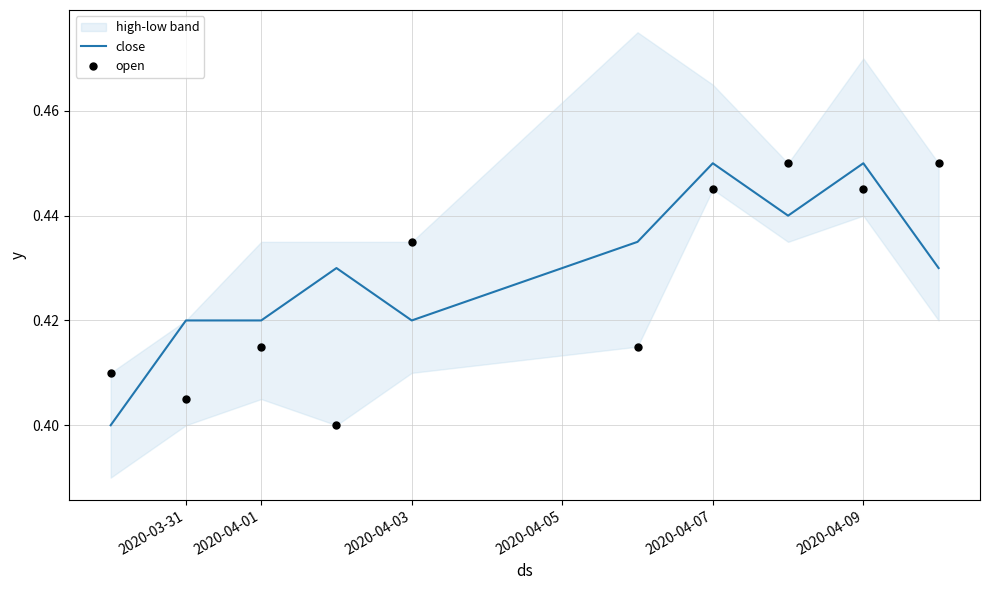

Which series has the largest total across all categories?

close